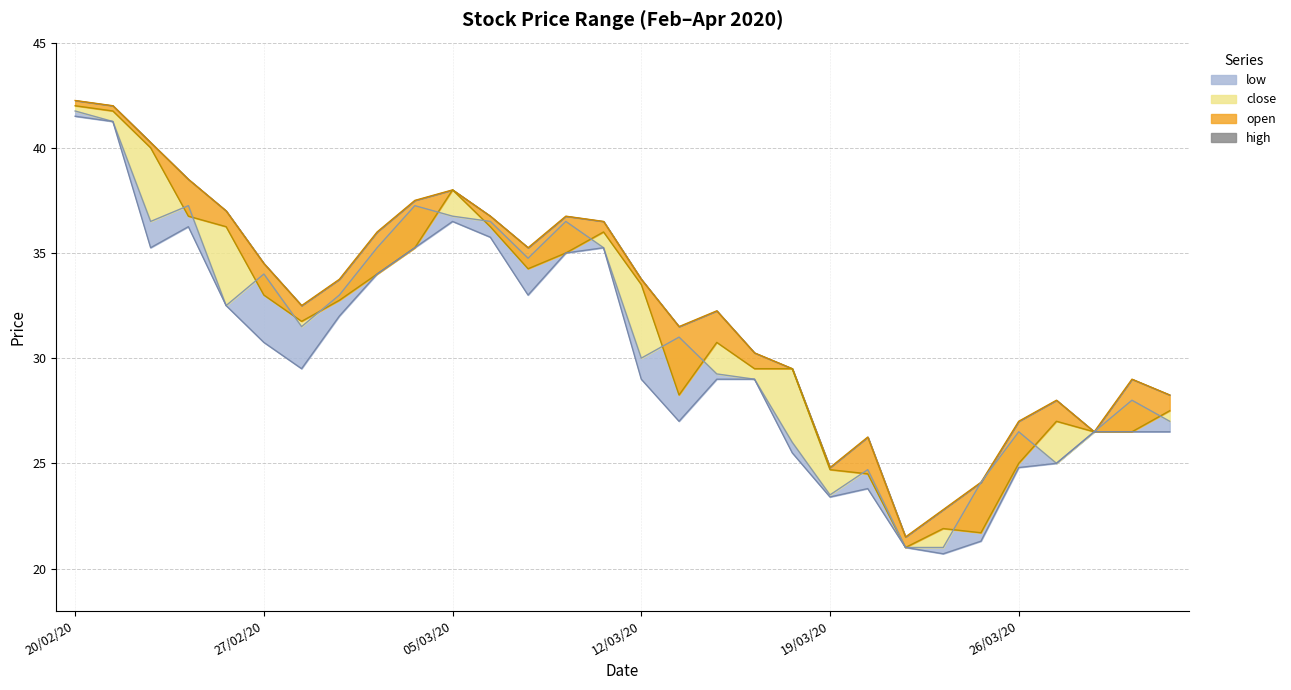

What is the difference between the maximum and minimum values in the low series?

20.8